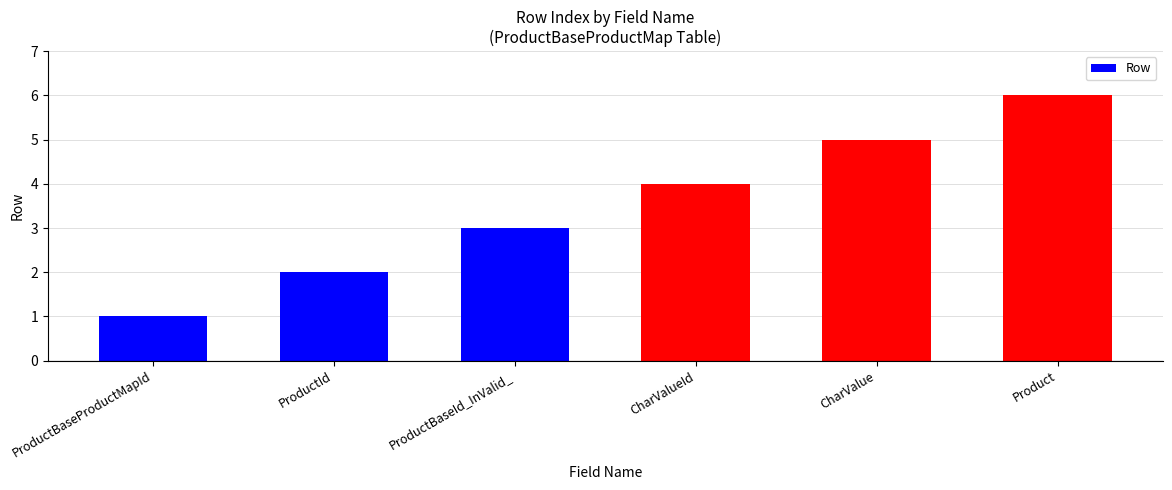

How many bars are there in total?

6